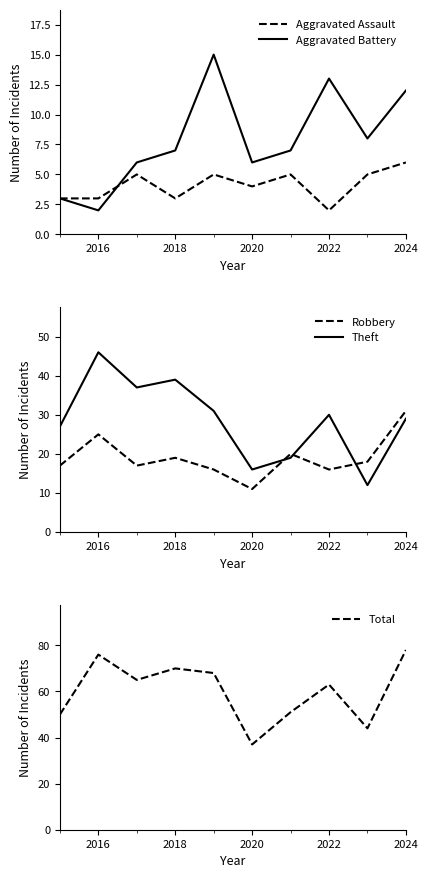

Reading right to left, transcribe all the data shown in this chart.

Aggravated Assault: 6	5	2	5	4	5	3	5	3	3
Aggravated Battery: 12	8	13	7	6	15	7	6	2	3
Robbery: 31	18	16	20	11	16	19	17	25	17
Theft: 29	12	30	19	16	31	39	37	46	27
Total: 78	44	63	51	37	68	70	65	76	50